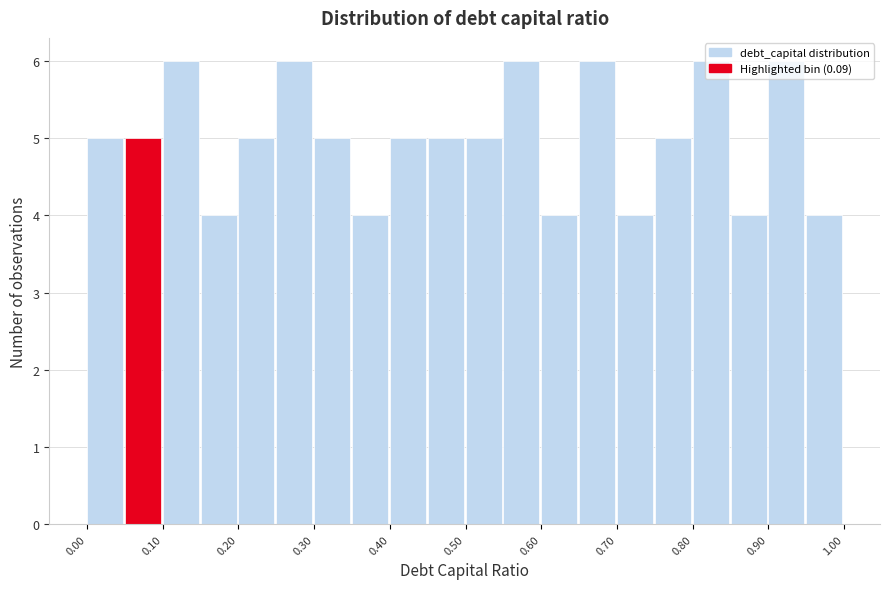

Reading left to right, transcribe this chart: for each bar, give the range it covers on the x-axis and its height. The values are not printed on the chart, so give them approximately, as read against the axis.

0.00 to 0.05: 5
0.05 to 0.10: 5
0.10 to 0.15: 6
0.15 to 0.20: 4
0.20 to 0.25: 5
0.25 to 0.30: 6
0.30 to 0.35: 5
0.35 to 0.40: 4
0.40 to 0.45: 5
0.45 to 0.50: 5
0.50 to 0.55: 5
0.55 to 0.60: 6
0.60 to 0.65: 4
0.65 to 0.70: 6
0.70 to 0.75: 4
0.75 to 0.80: 5
0.80 to 0.85: 6
0.85 to 0.90: 4
0.90 to 0.95: 6
0.95 to 1.00: 4